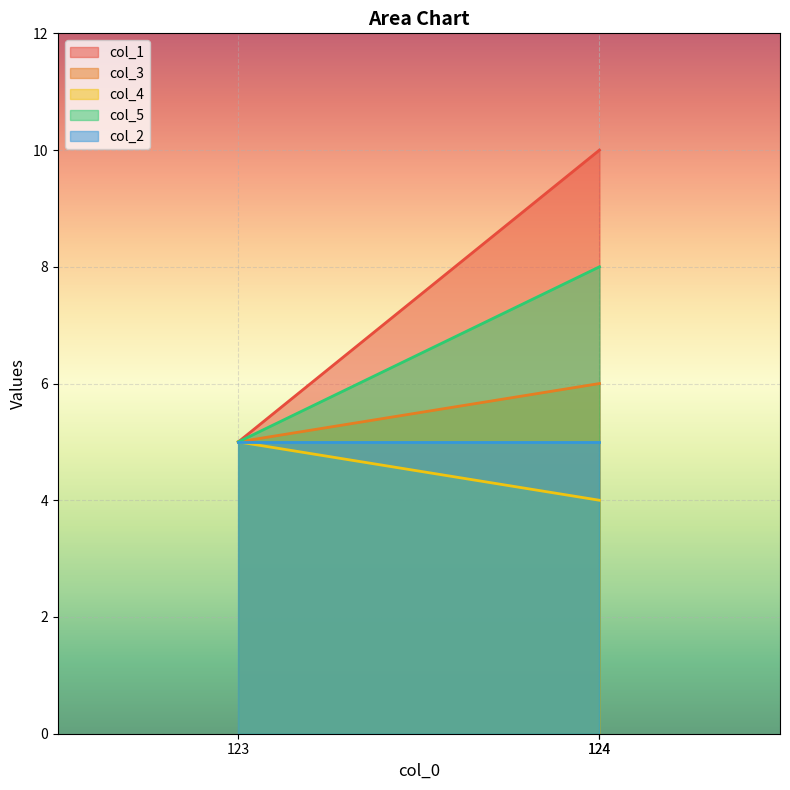

At which label is col_5 closest to 6?

123